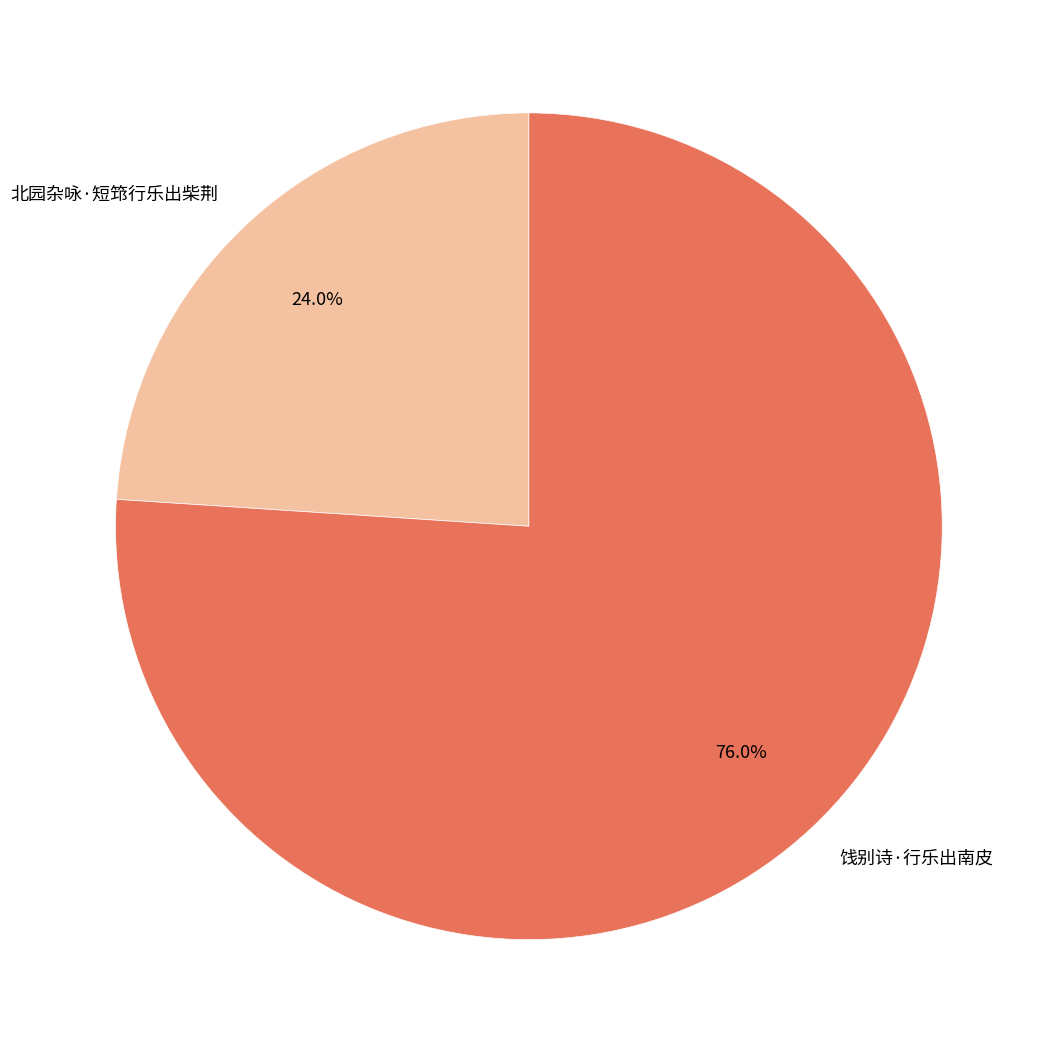

Rank the categories by value from lowest to highest.

北园杂咏·短筇行乐出柴荆, 饯别诗·行乐出南皮